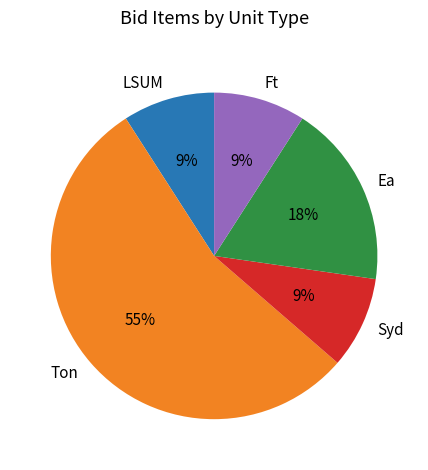

How many segments does this pie chart have?

5